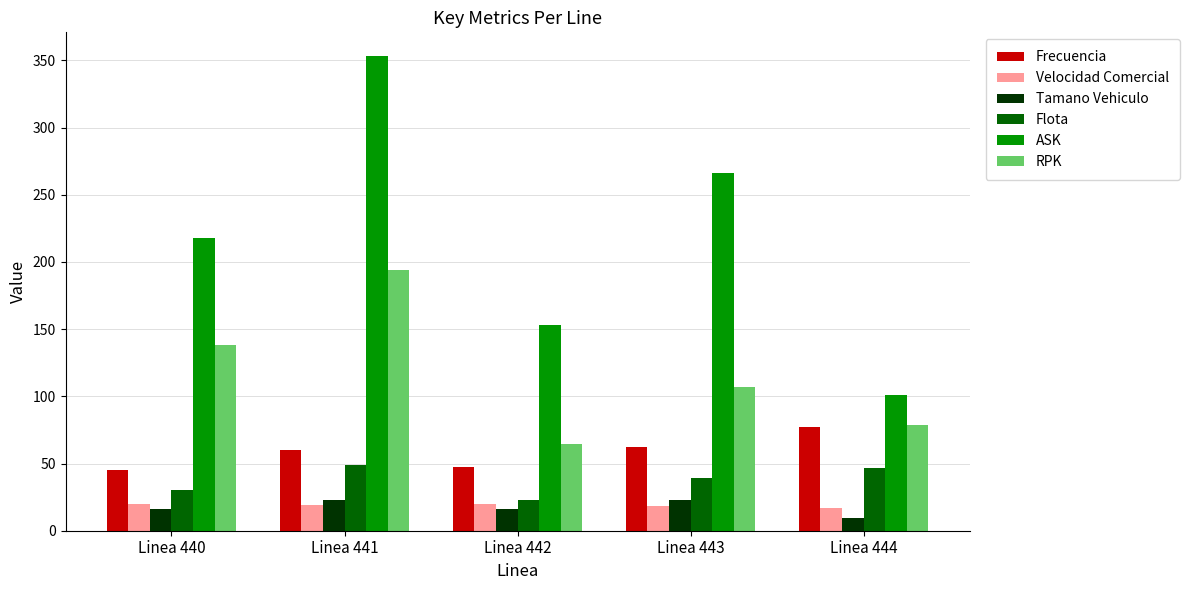

What is the difference between the maximum and second lowest values in the Frecuencia series?

29.8